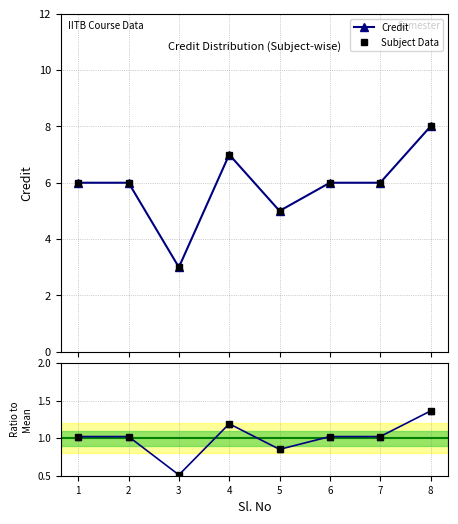

At which category does the chart reach its minimum across all series?

3